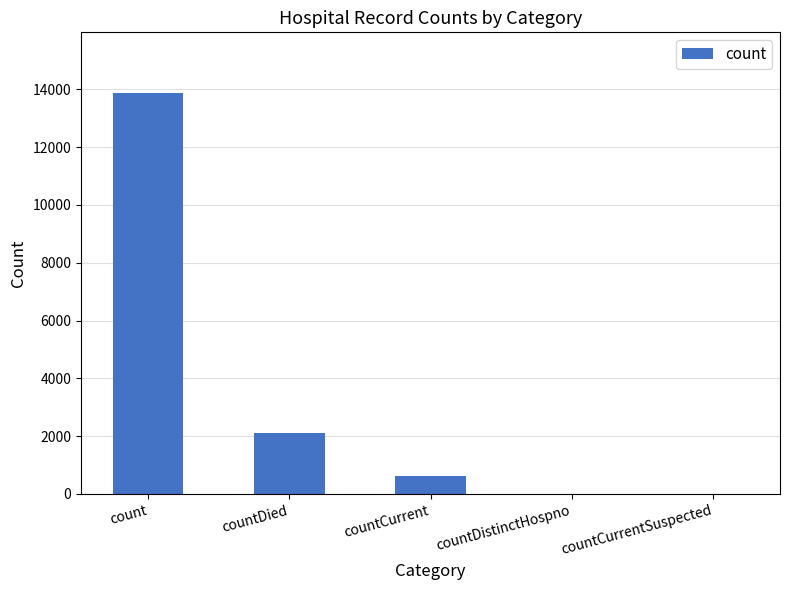

What is the average value?

3329